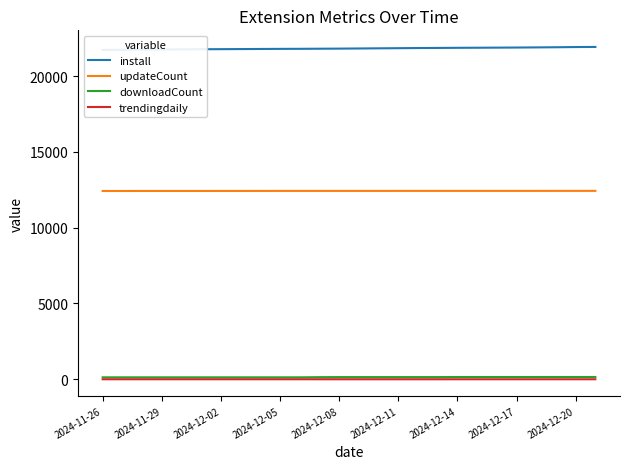

List the series in order of their peak value, lowest first.

trendingdaily, downloadCount, updateCount, install